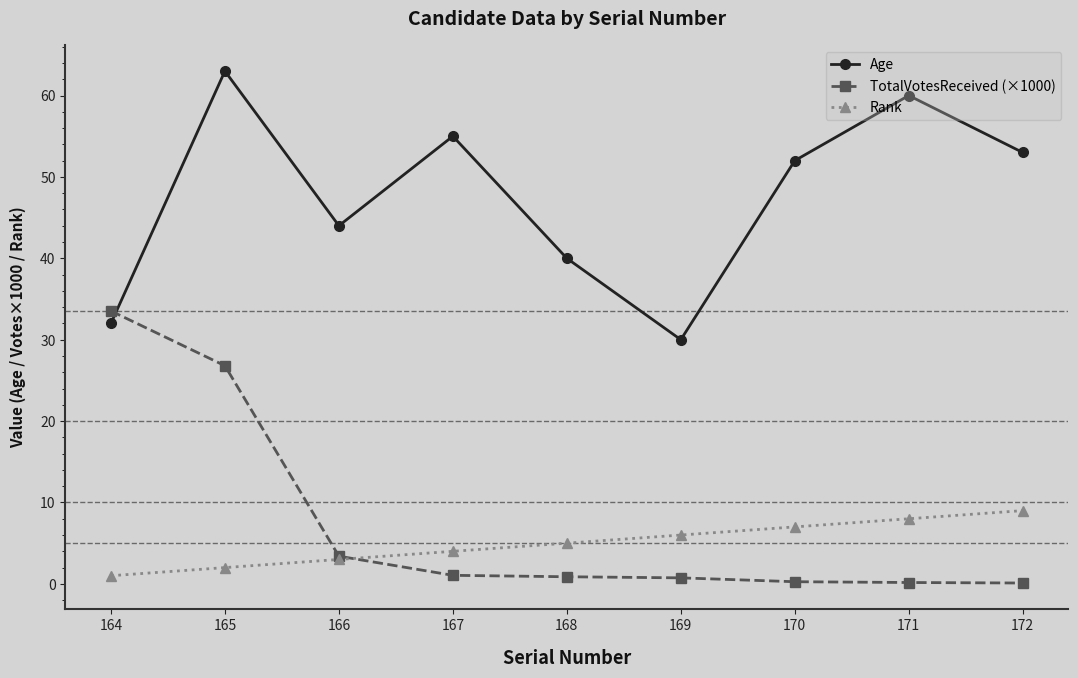

Between 168 and 169, which series saw the biggest shift?

Age